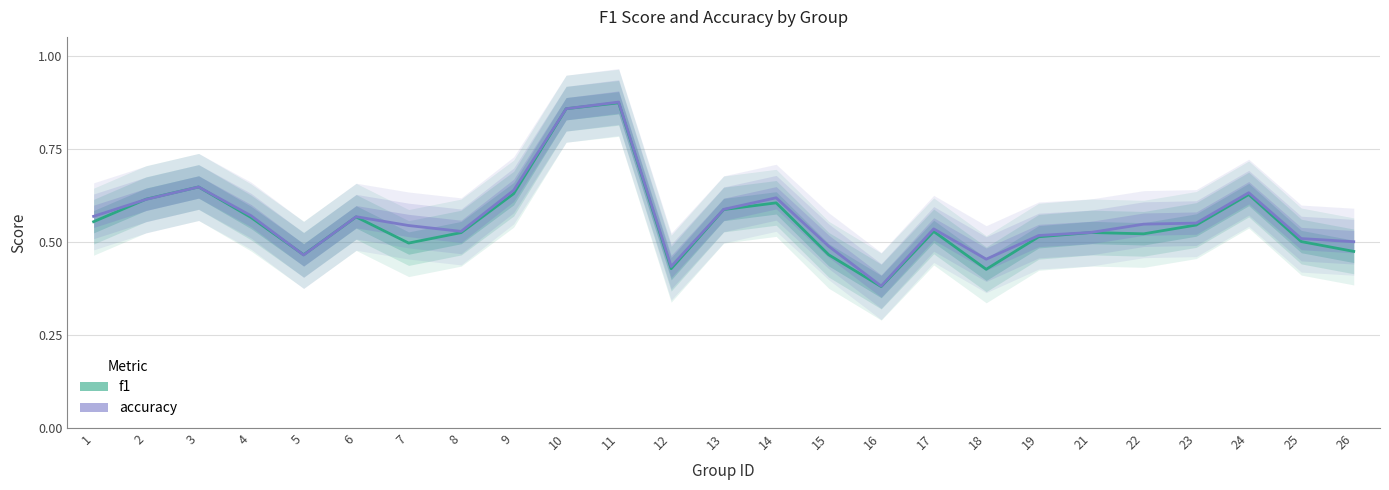

What is the value of the accuracy point at the 17th from the left?

0.5